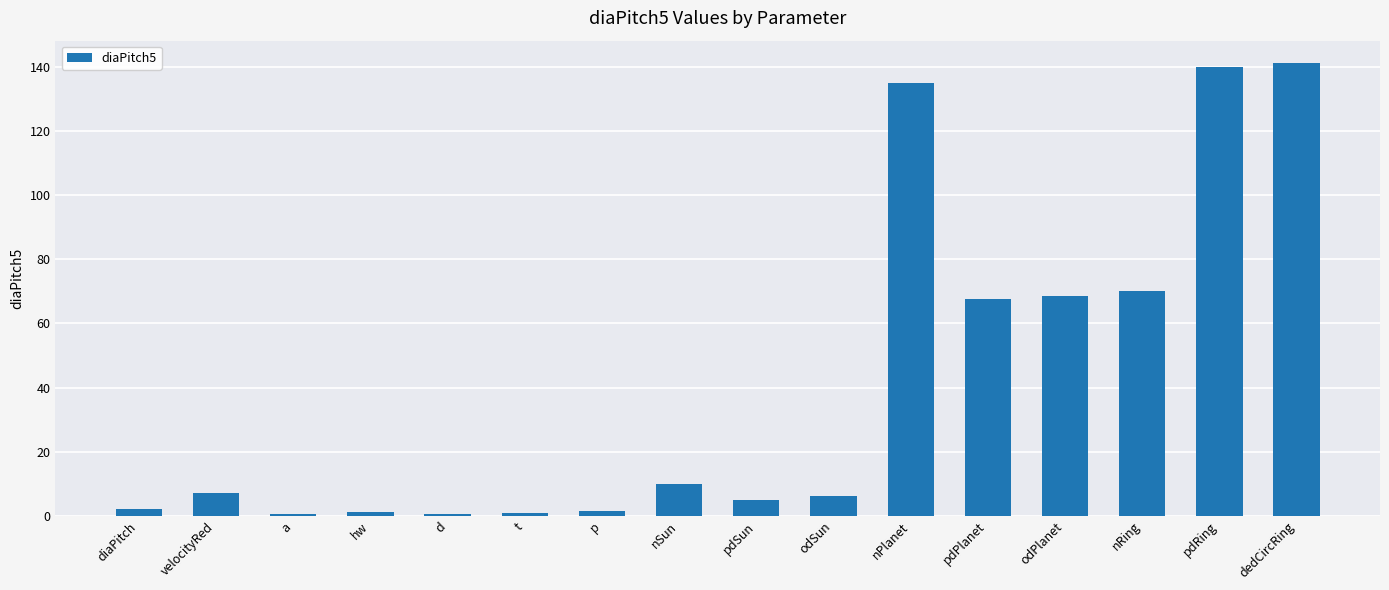

Is it true that the value at nPlanet is 135.0?

True